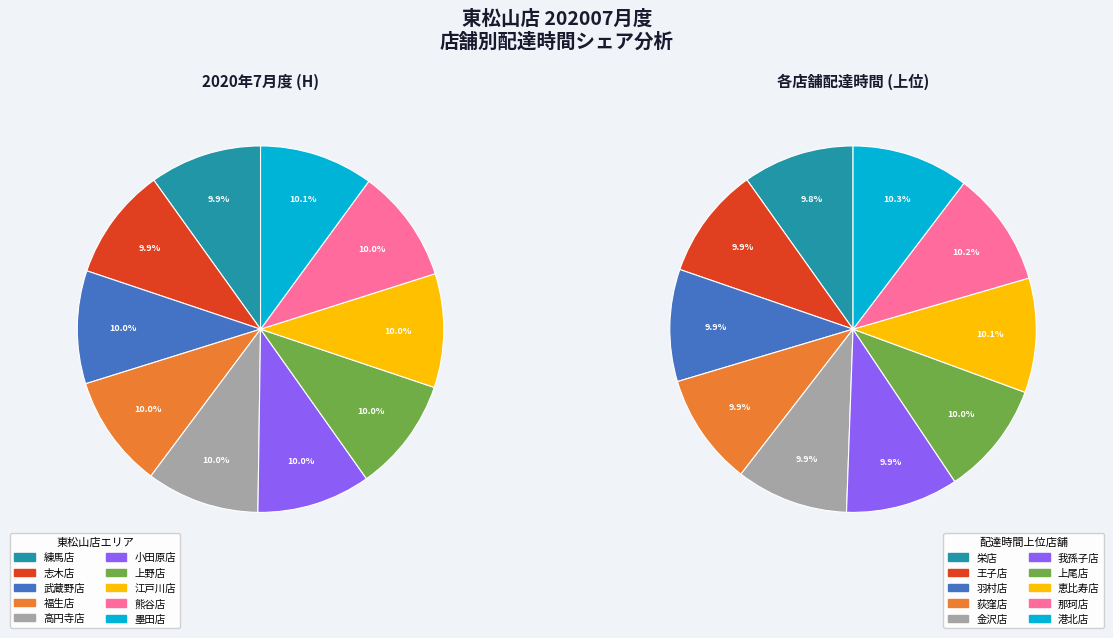

Combined, do 江戸川店 and 熊谷店 account for over 50%?

No